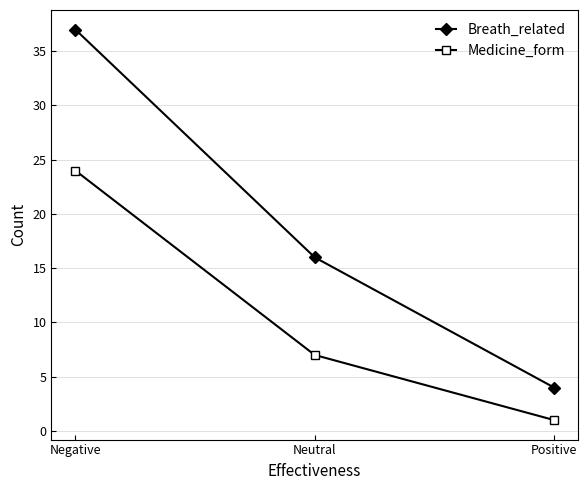

What is the label of the 3rd point from the left?

Positive